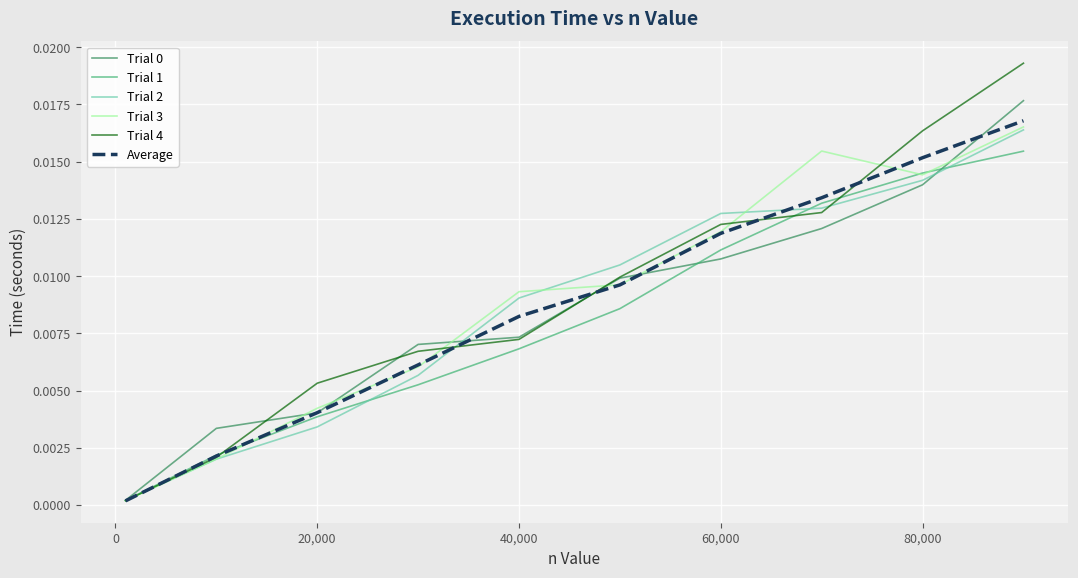

Which series has the largest range (max minus min)?

Trial 4